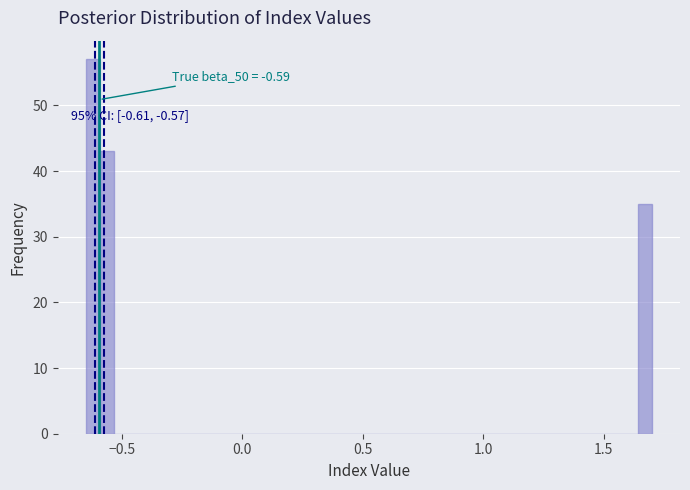

Read against the x-axis, roughly where is the centre of the tallest bar?

-0.60